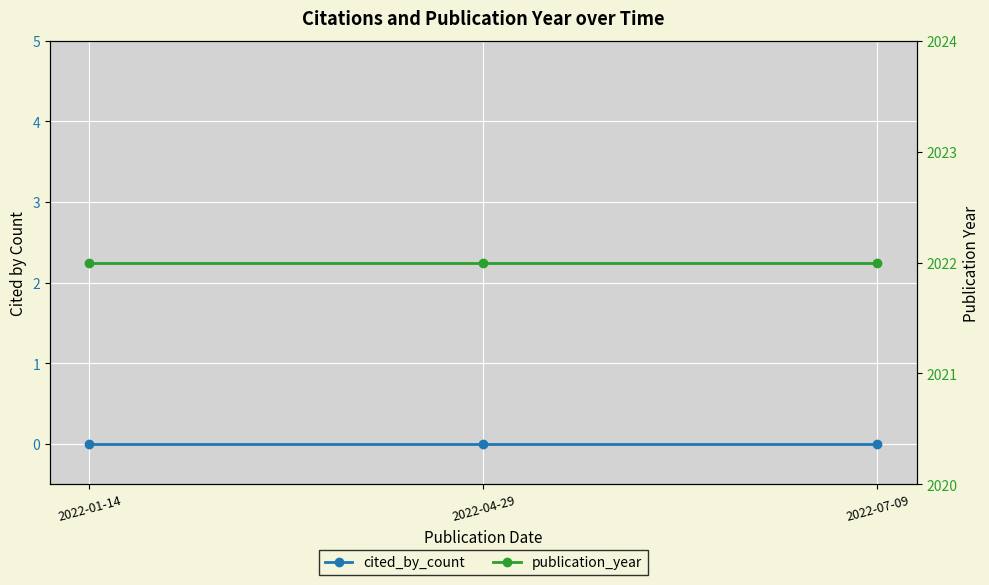

Reading left to right, what are all the values shown in this chart?

cited_by_count: 0	0	0
publication_year: 2022	2022	2022